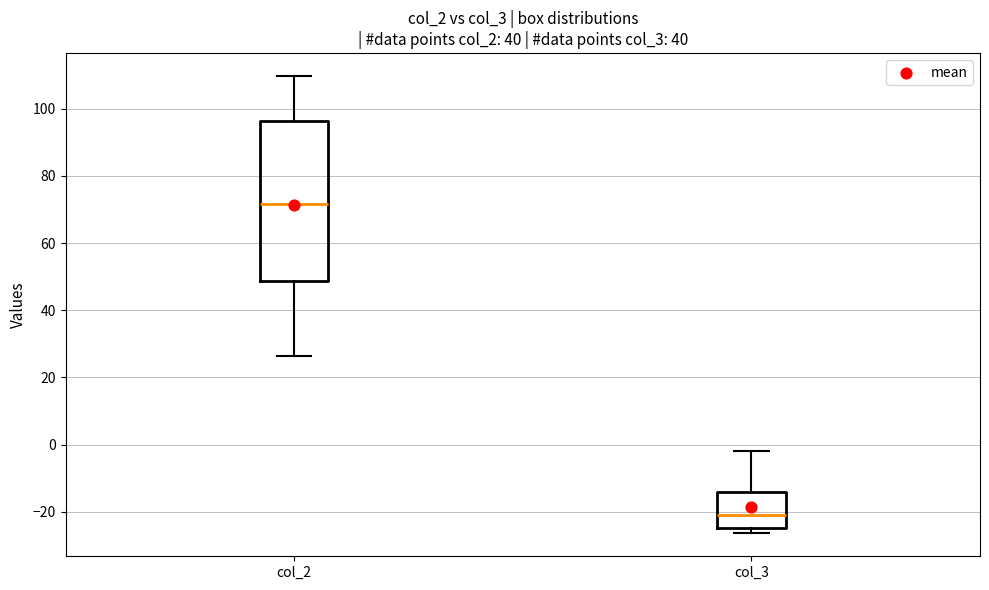

Comparing the boxes themselves (not the whiskers), which one is the tallest?

col_2